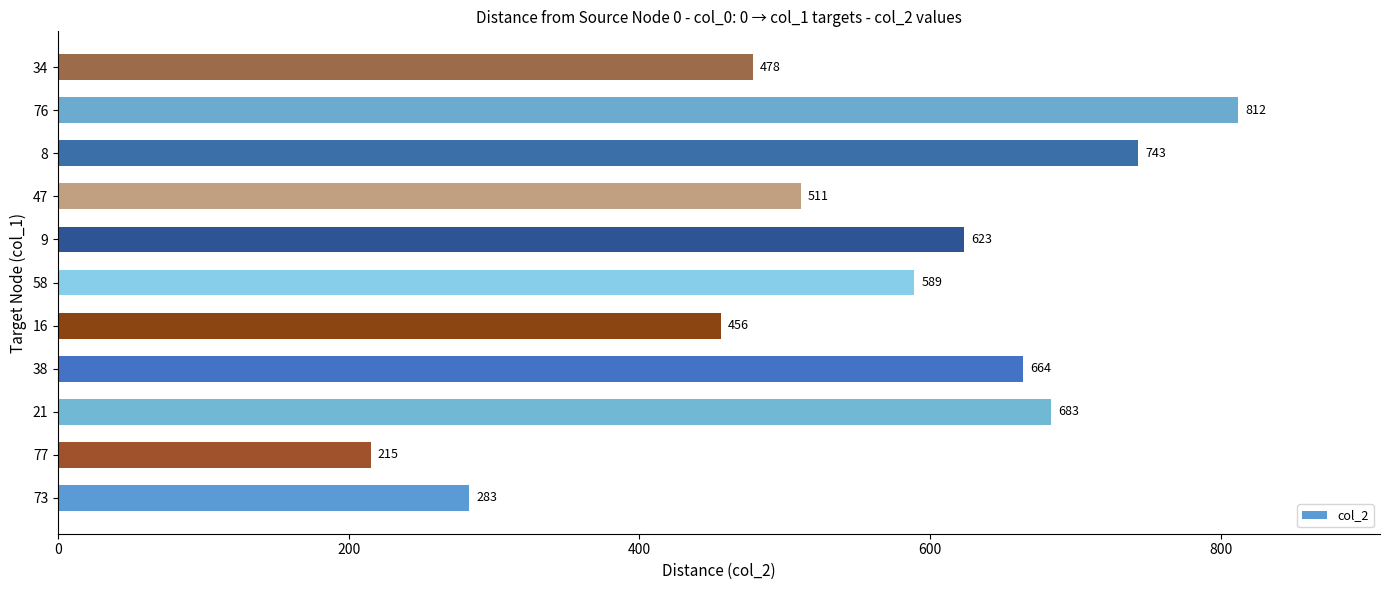

Rank the categories by value from lowest to highest.

77, 73, 16, 34, 47, 58, 9, 38, 21, 8, 76